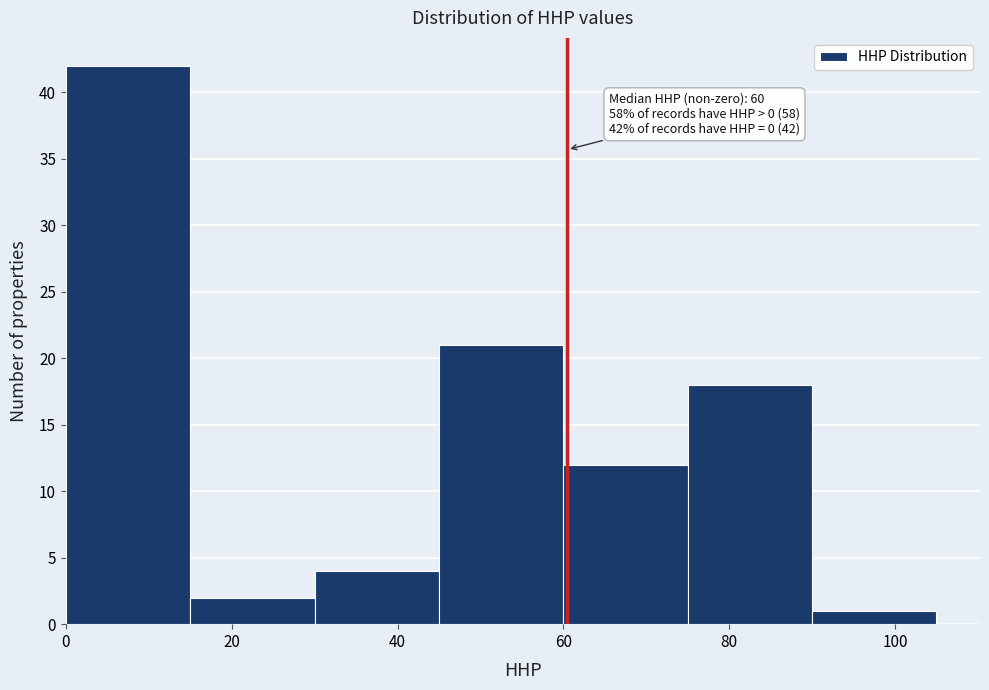

Over which range of the x-axis is the bar tallest?

0 to 15